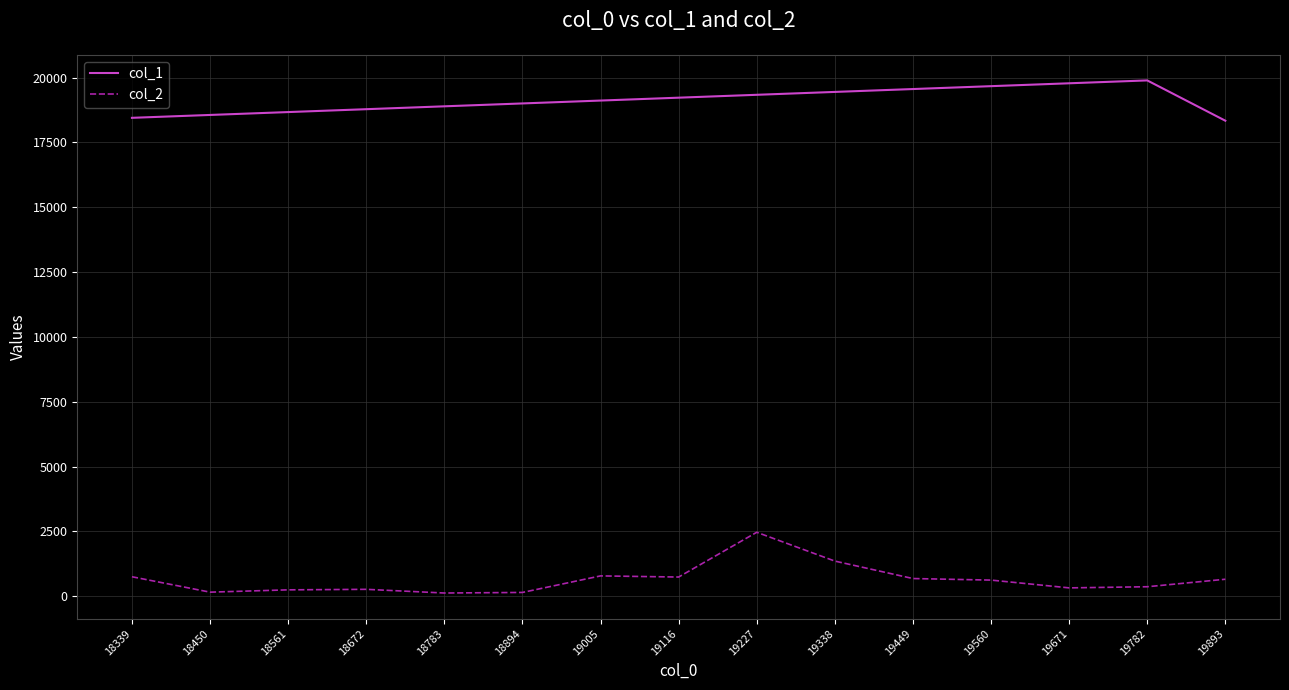

At 19227, list the series in order from smallest to largest.

col_2, col_1